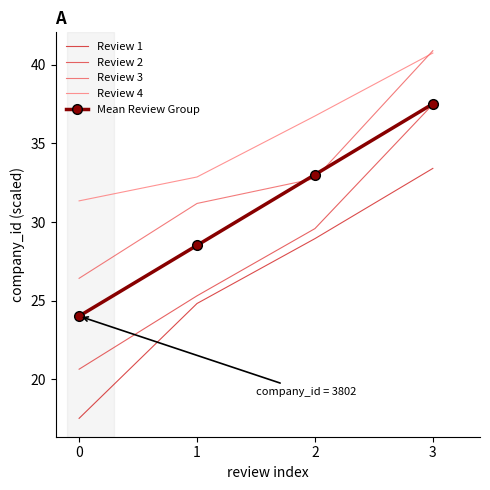

What value does the Review 3 series have at 3?

40.9